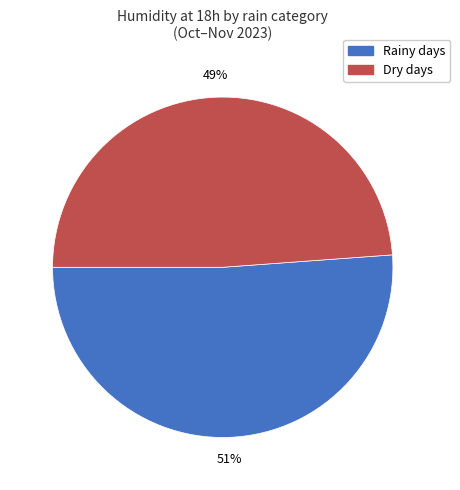

Count the number of slices in the pie.

2